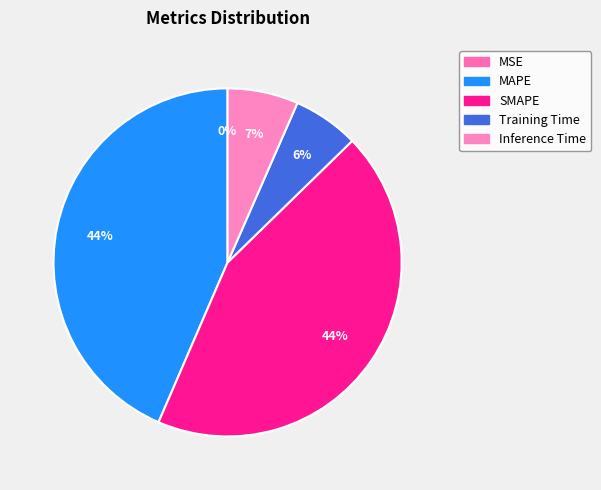

How many segments does this pie chart have?

5